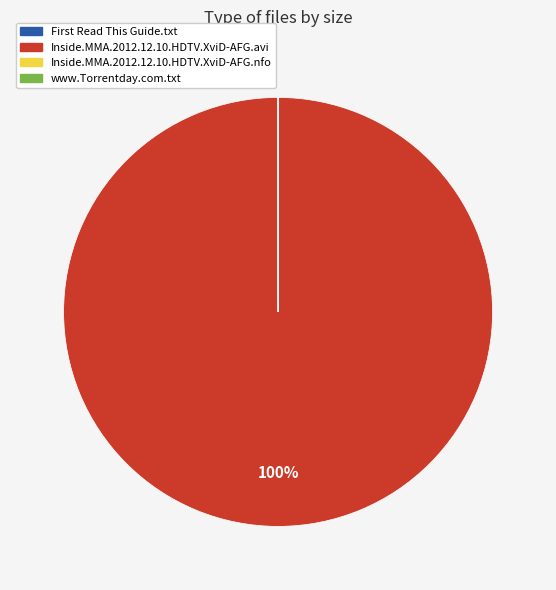

Which slice is the largest?

Inside.MMA.2012.12.10.HDTV.XviD-AFG.avi